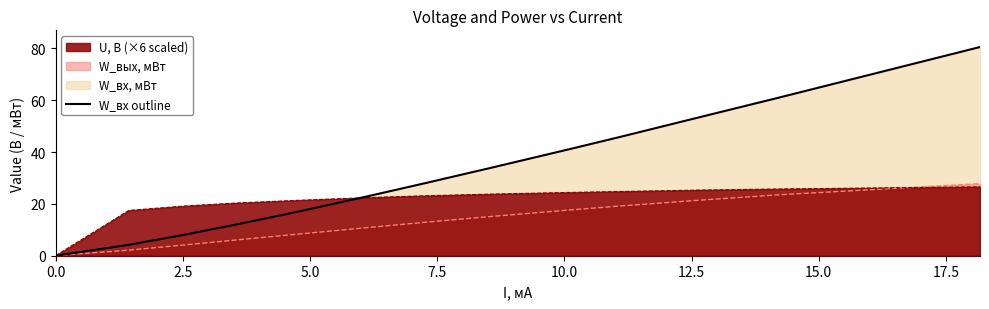

How many lines are shown in the chart?

3